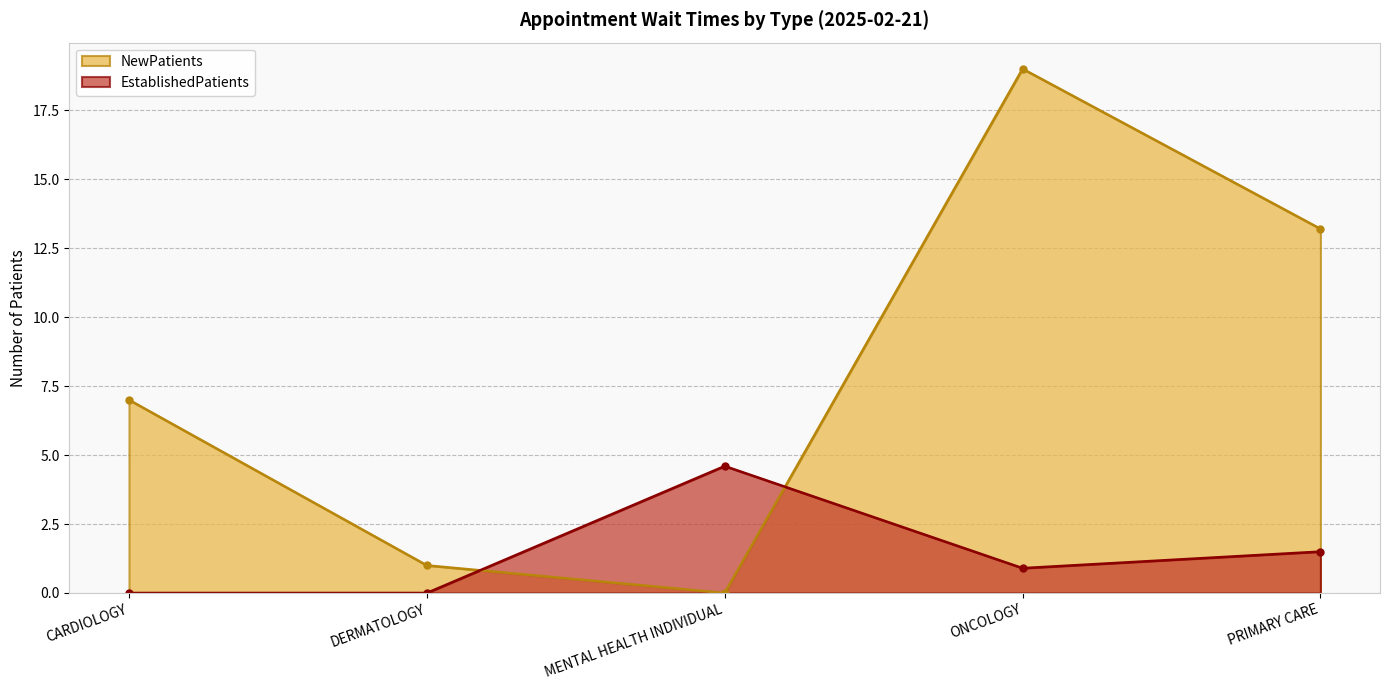

The NewPatients series shows 4.5 at CARDIOLOGY. True or false?

False